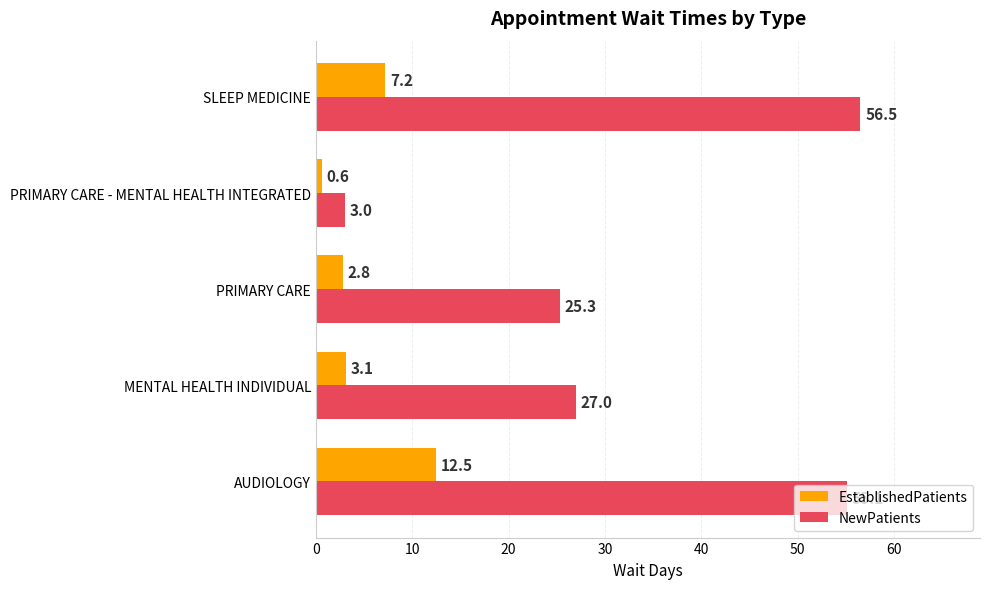

Which series has the largest total across all categories?

NewPatients